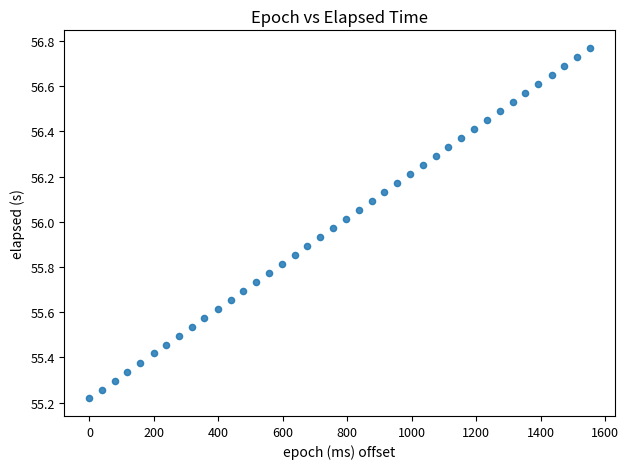

What is the range of X values (max minus min)?

1552.0